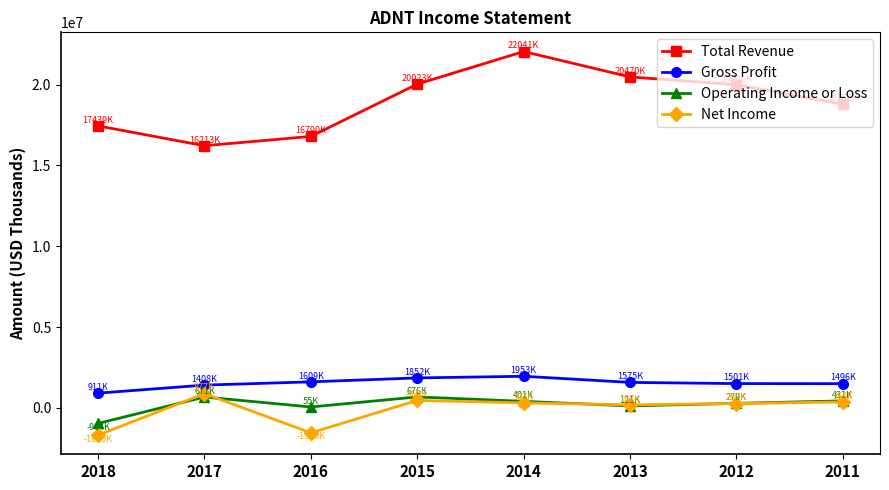

Which series has the widest spread of values?

Total Revenue